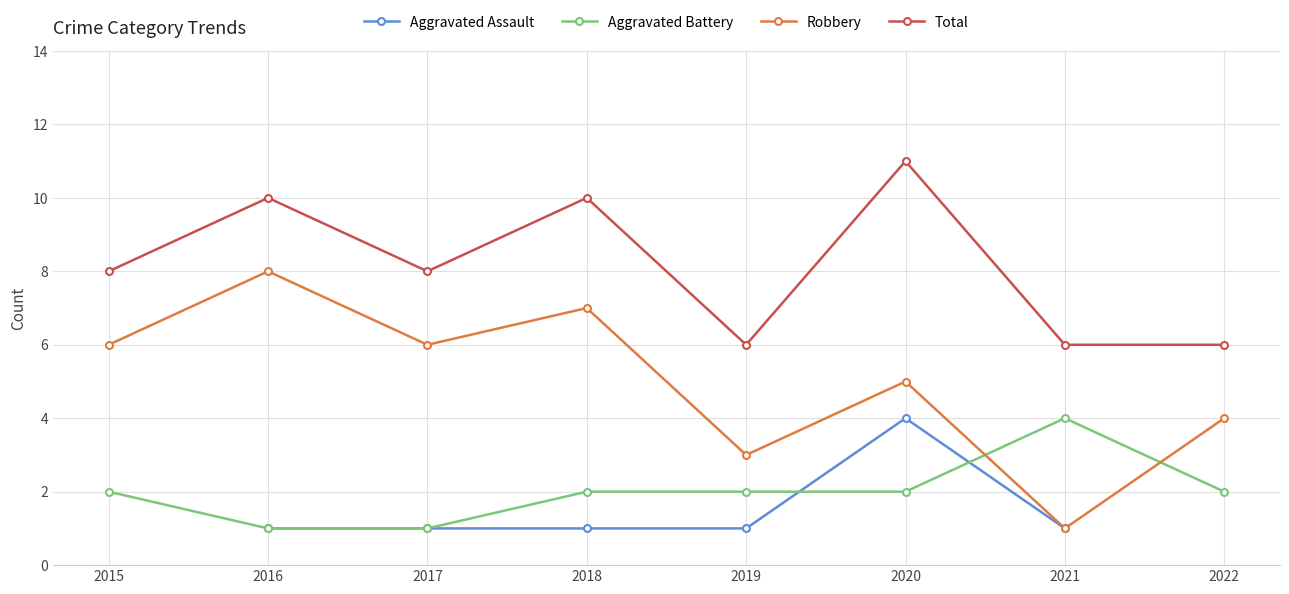

What is the spread (max minus min) of values at 2017?

7.0